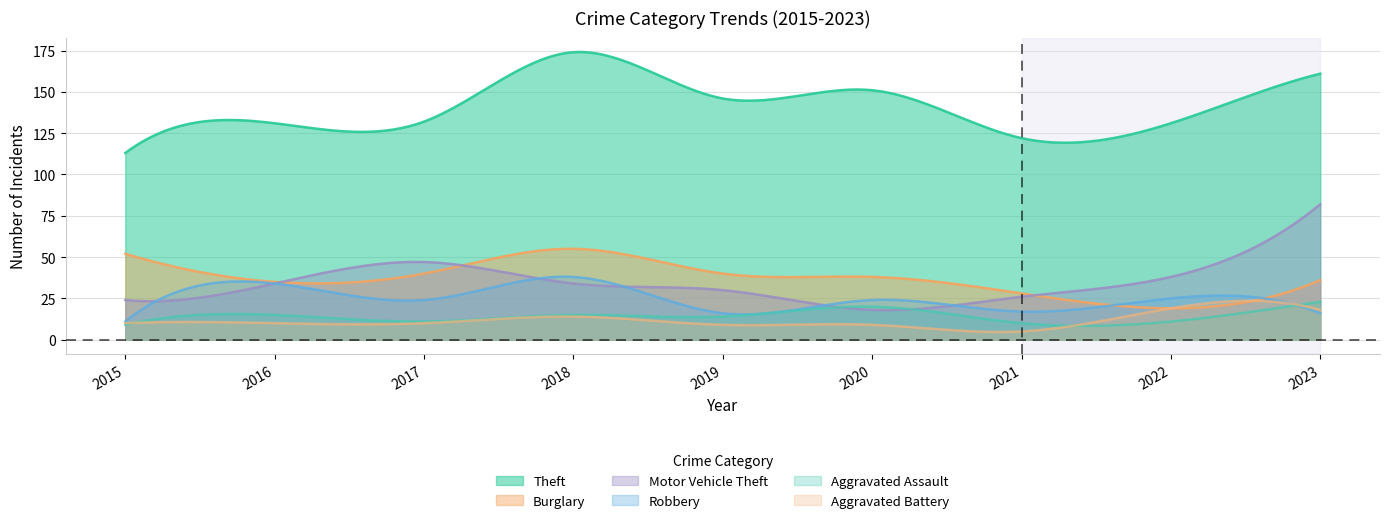

List the series in order of their peak value, highest first.

Theft, Motor Vehicle Theft, Burglary, Robbery, Aggravated Assault, Aggravated Battery